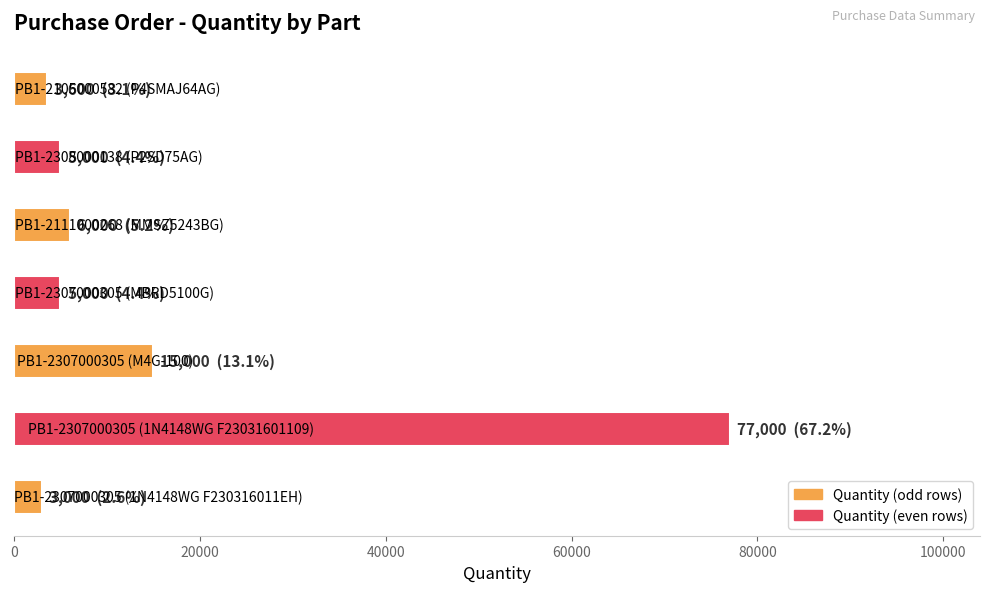

How many bars are there in total?

7